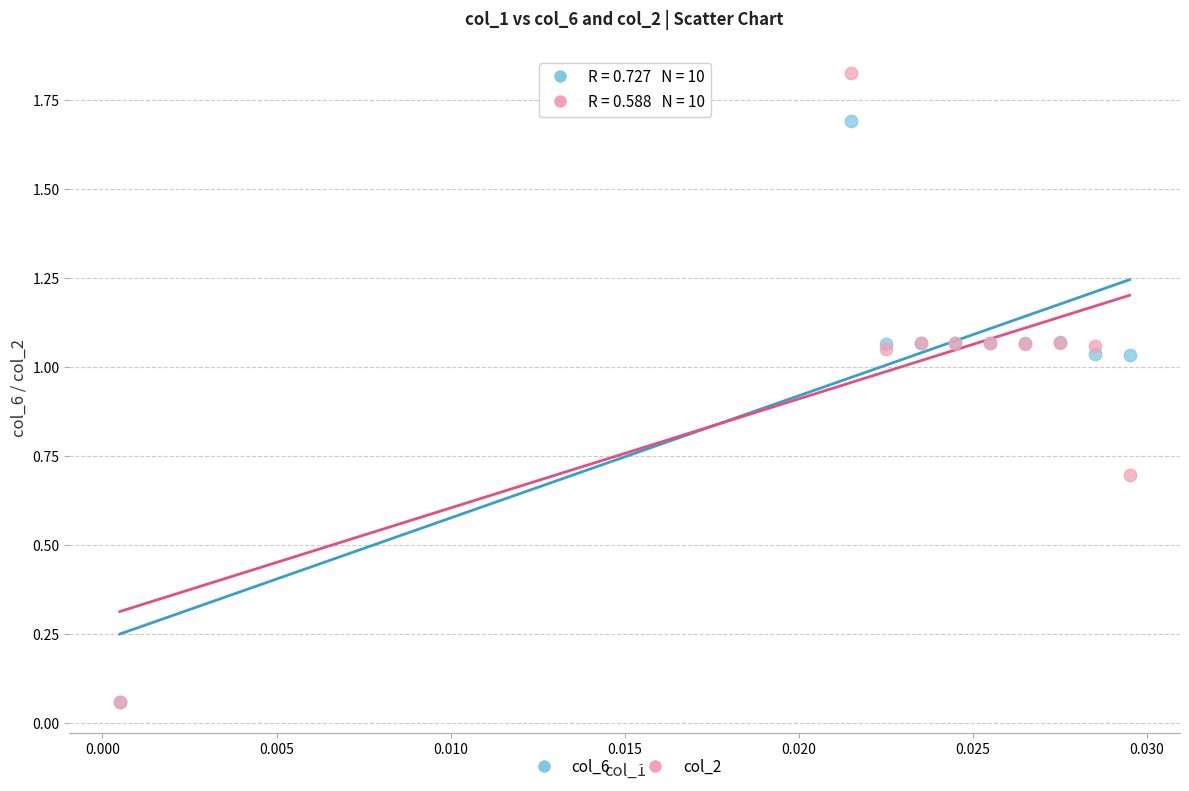

Which series has the largest Y range (max minus min)?

col_2